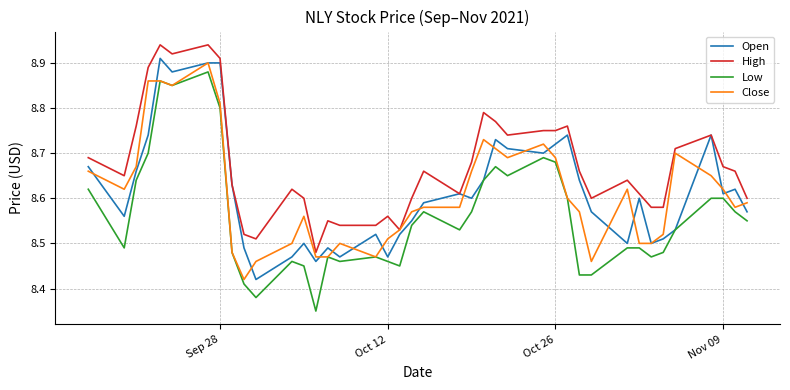

Which series has the largest total across all categories?

High